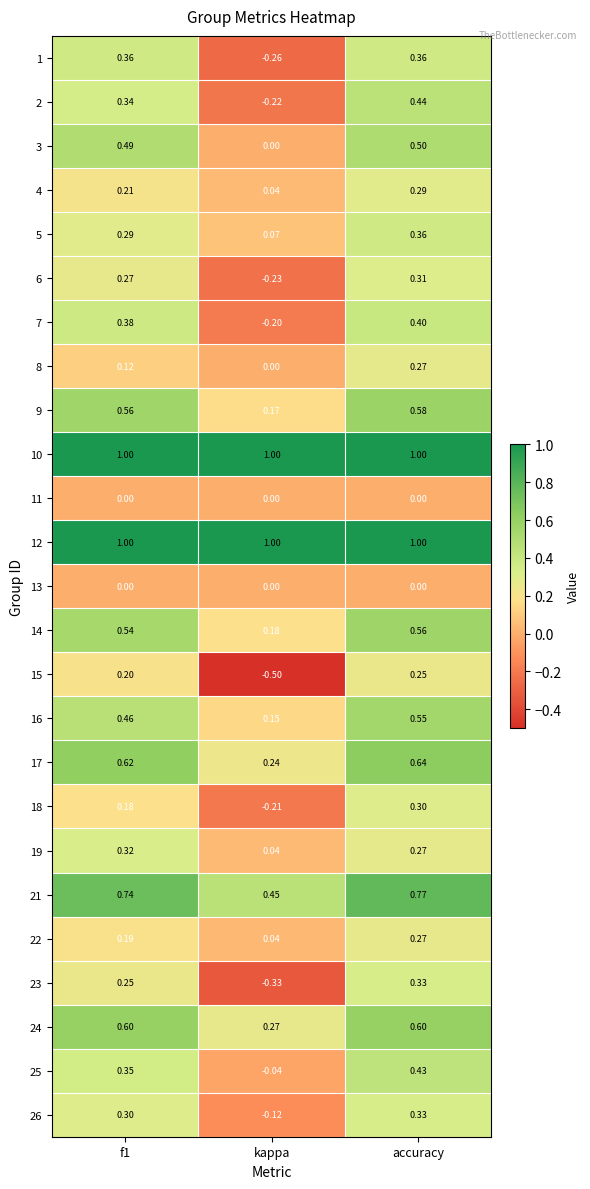

What is the spread (max minus min) of values at f1?

1.0